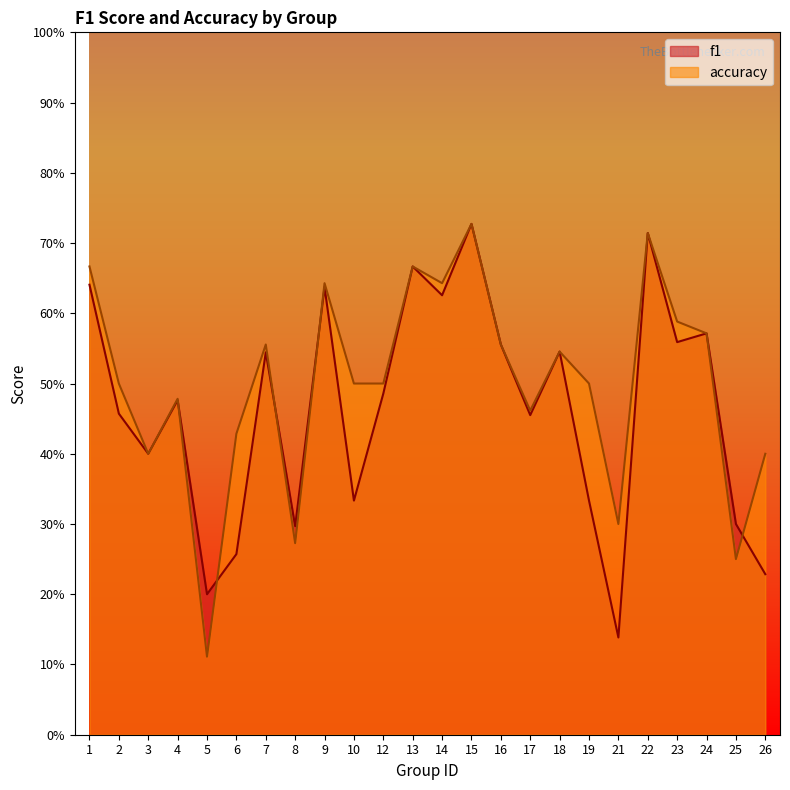

Does the chart have visible grid lines?

No